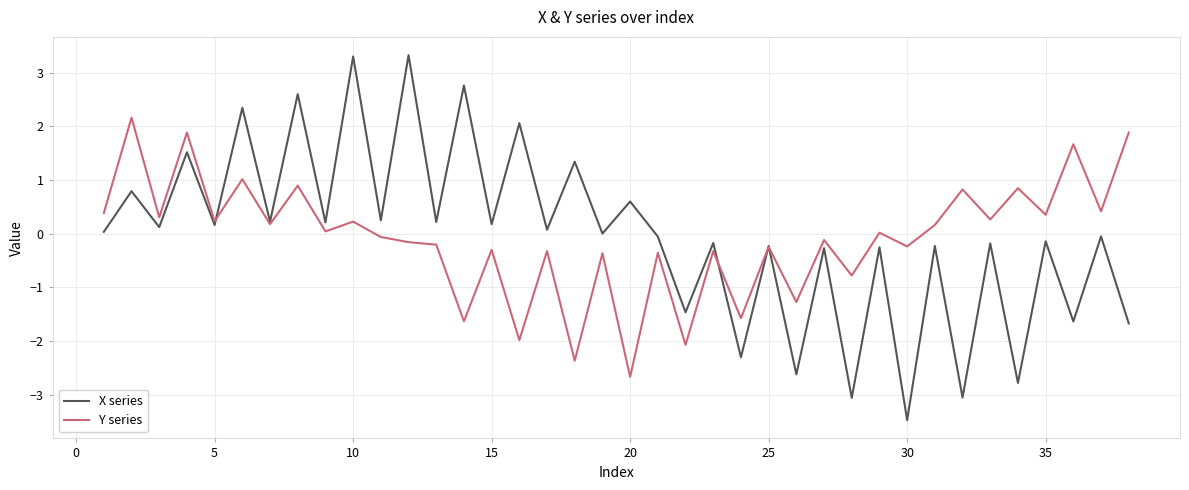

What is the maximum value for Y series?

2.2